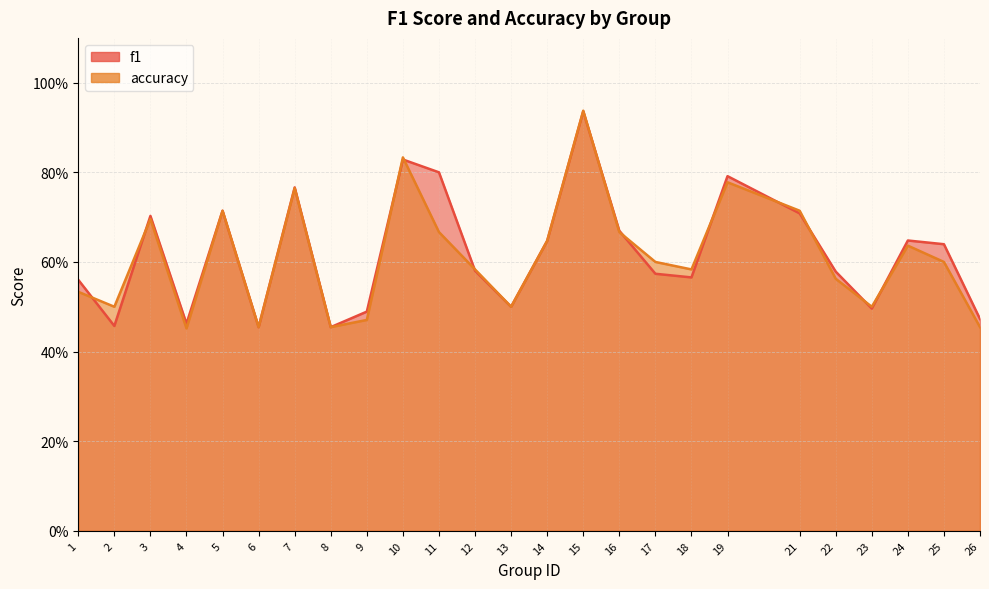

At how many categories does at least one series exceed 0?

25